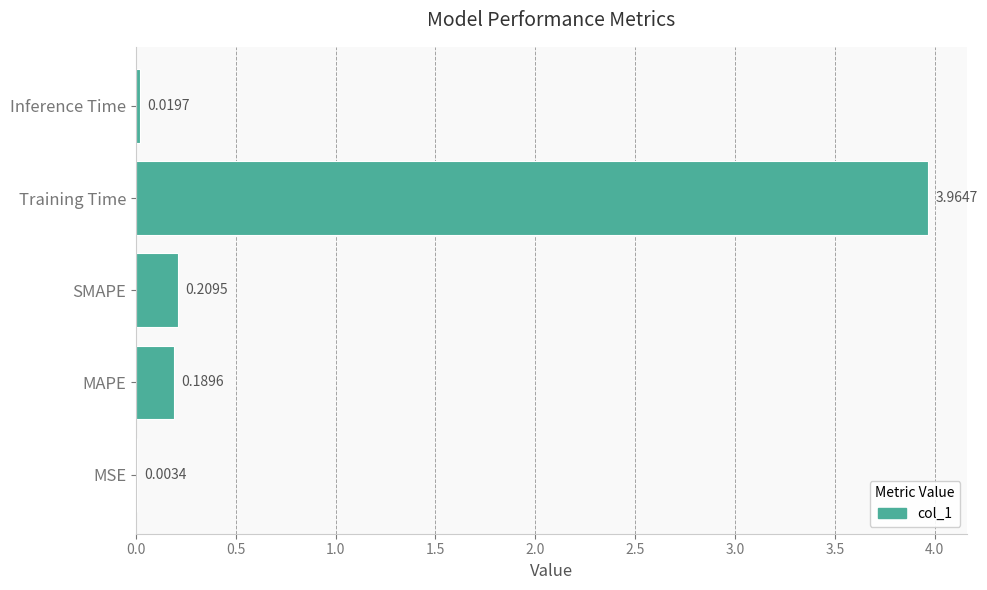

At which category does the chart reach its peak across all series?

Training Time